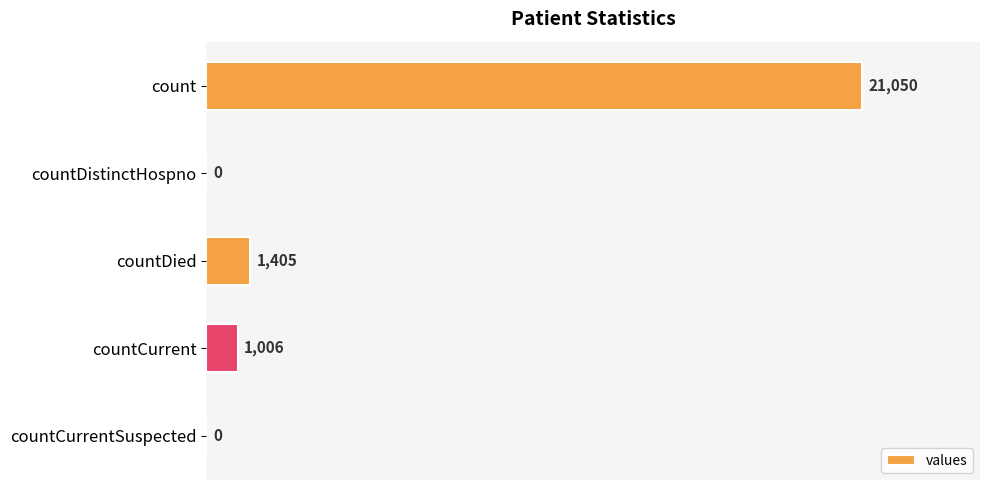

Reading top to bottom, transcribe all the data shown in this chart.

count=21050	countDistinctHospno=0	countDied=1405	countCurrent=1006	countCurrentSuspected=0